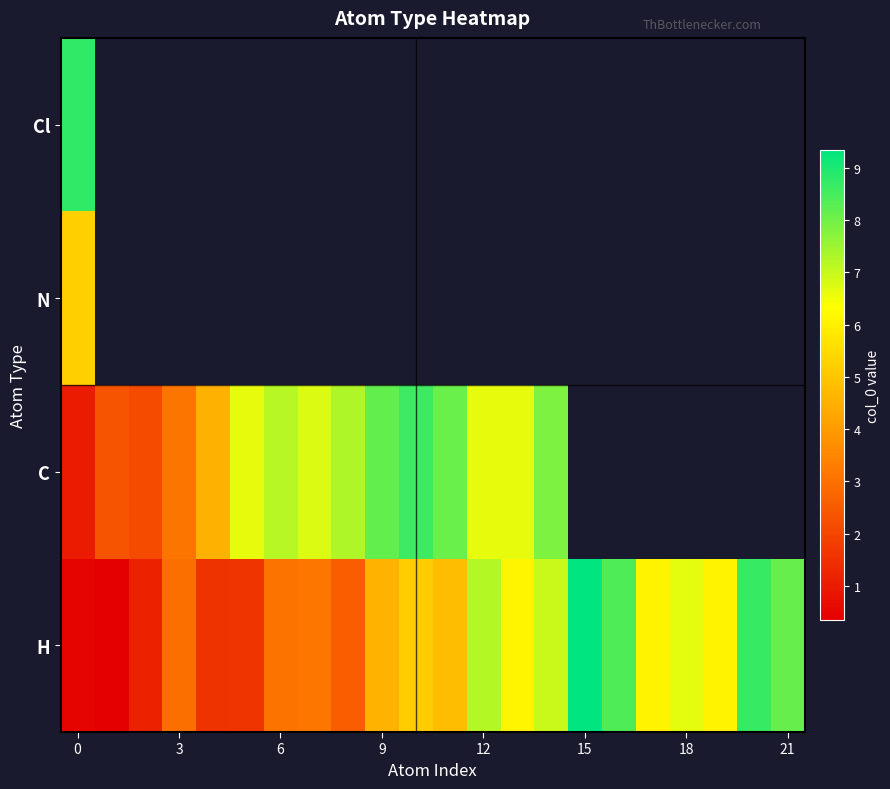

What is the difference between the maximum and minimum values in the C series?

7.6